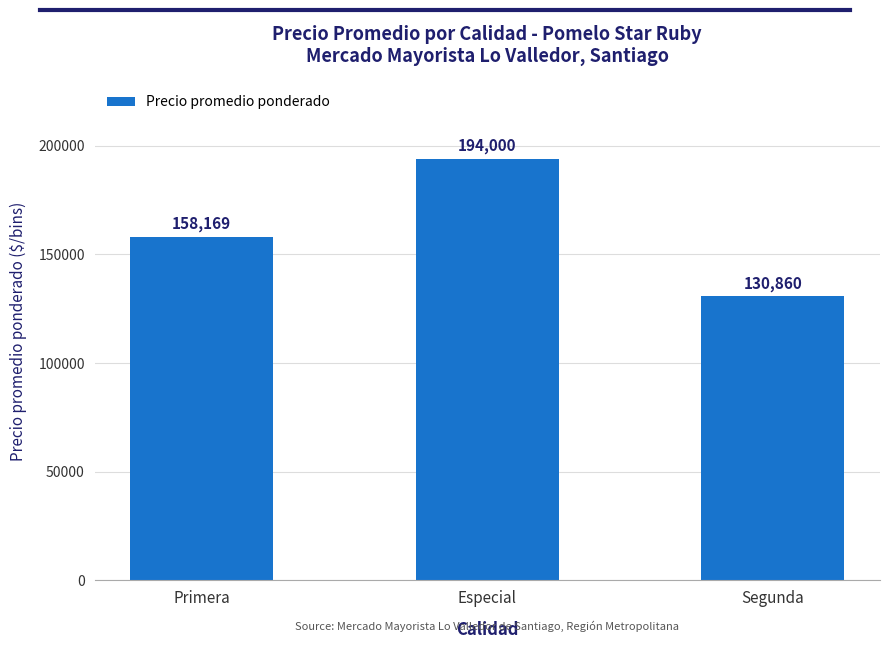

Reading left to right, extract all data points from this chart.

Primera=158169	Especial=194000	Segunda=130860